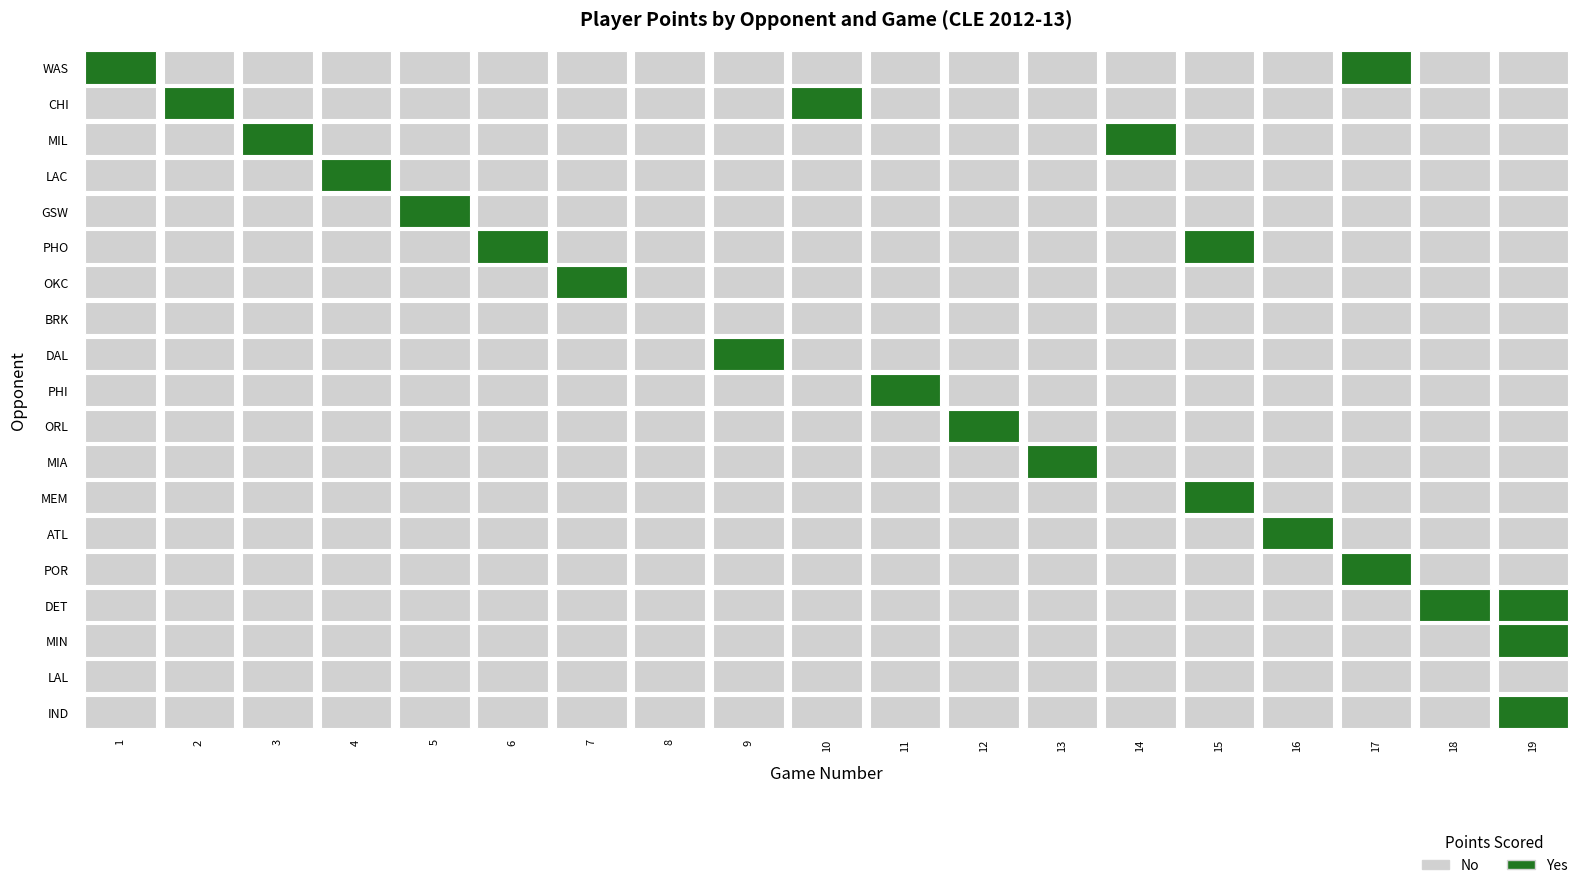

Is it true that OKC equals 9 at 18?

False